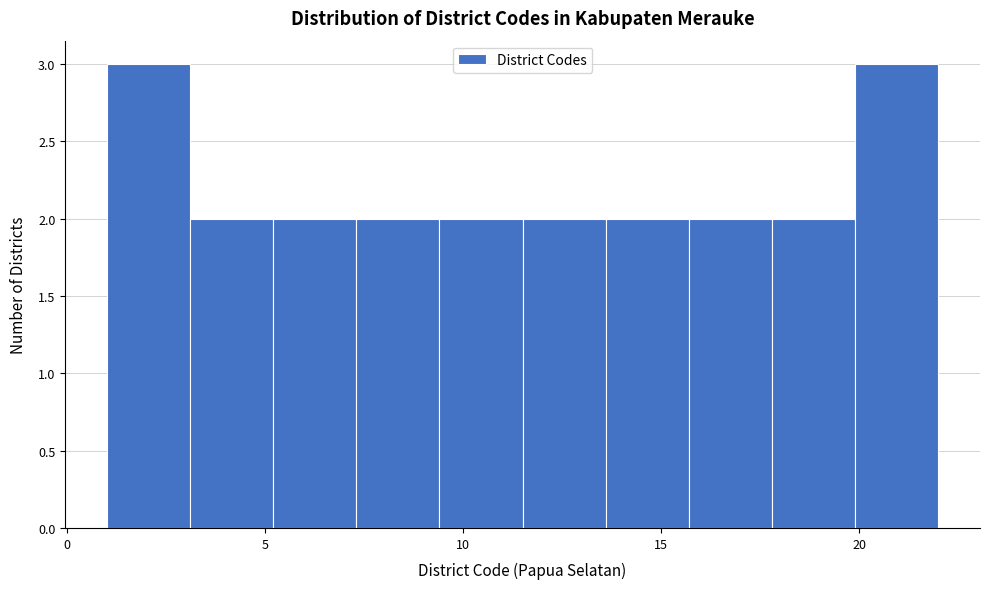

What is the height of the bar covering 13.6 to 15.7 on the x-axis? Neither the bar edges nor the heights are printed on the chart, so give them approximately, as read against the axes.

2